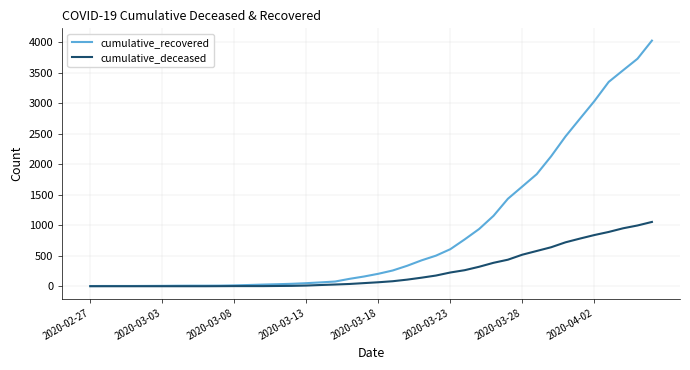

Which series has the widest spread of values?

cumulative_recovered